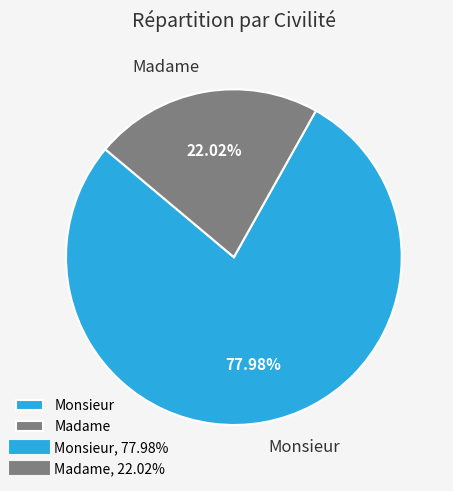

The Monsieur slice represents 86% of the pie. True or false?

False